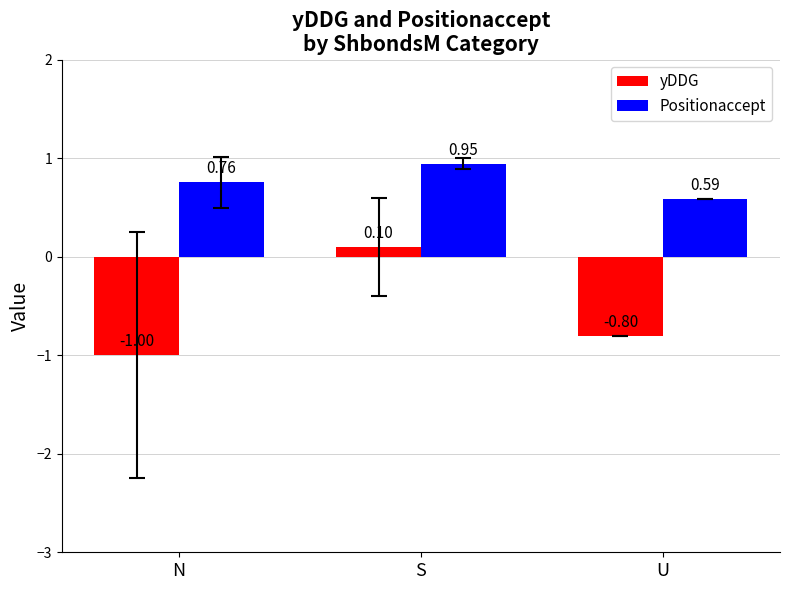

Which category has the lowest value across all series?

N